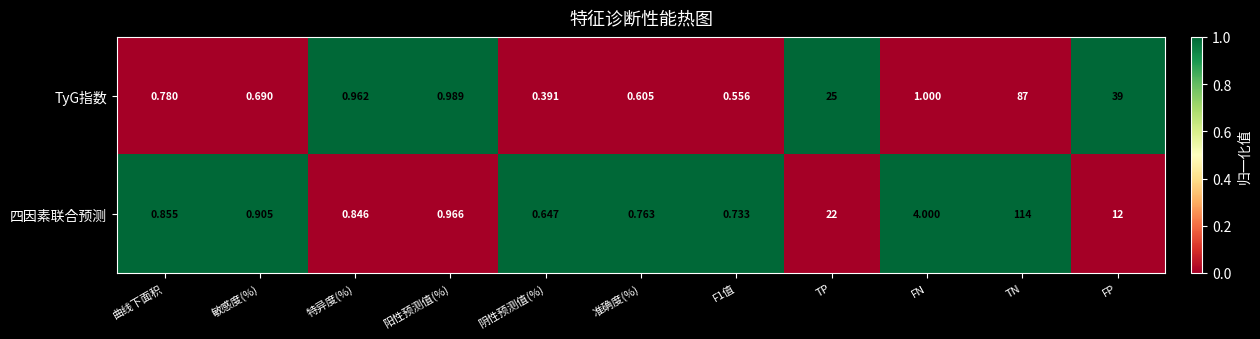

Which series has the largest total across all categories?

四因素联合预测